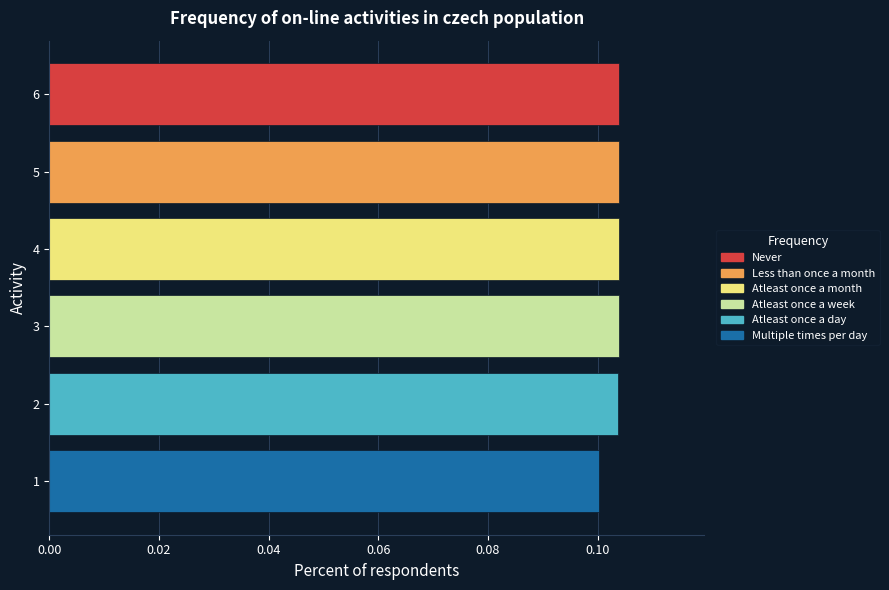

How many series are shown in this chart?

1